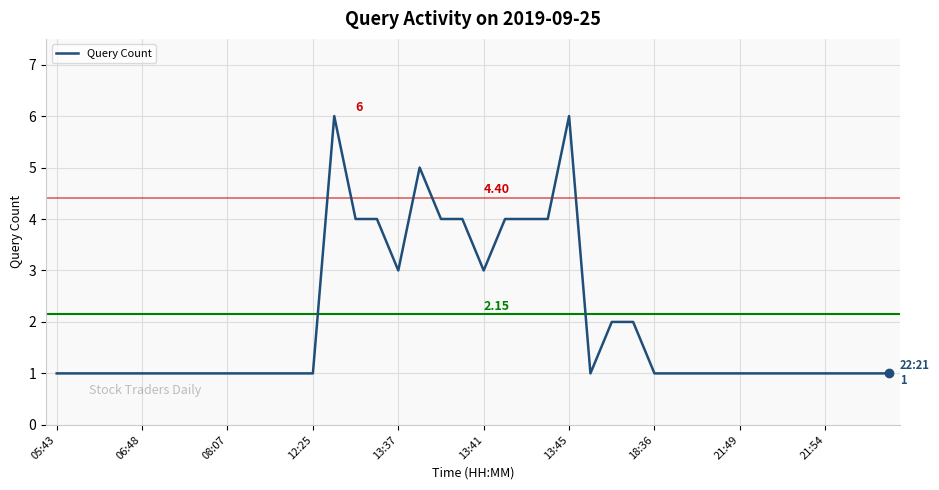

What is the difference between the maximum and minimum values?

5